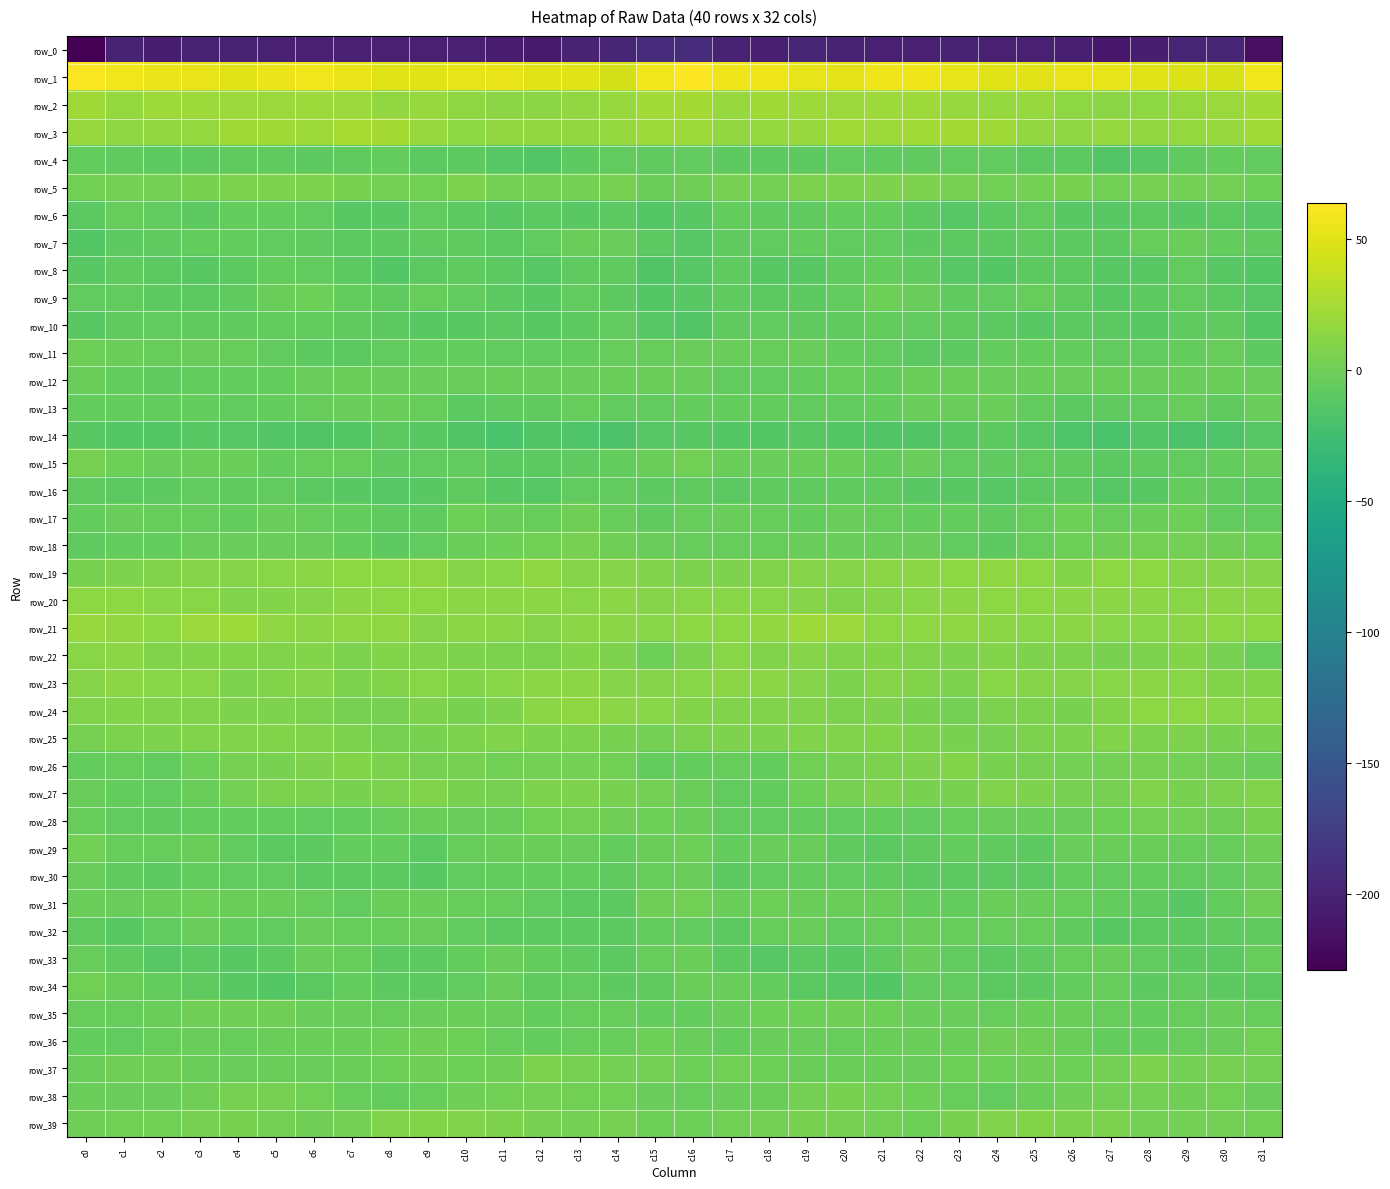

Where is row_20 nearest to the value 11?

c6